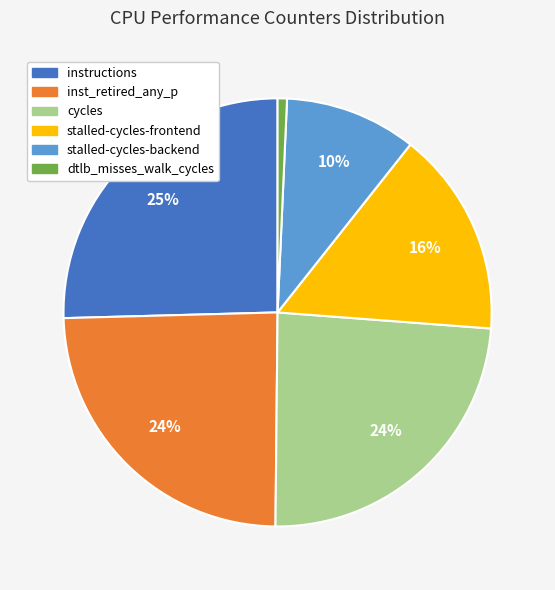

Which slice is the smallest?

dtlb_misses_walk_cycles